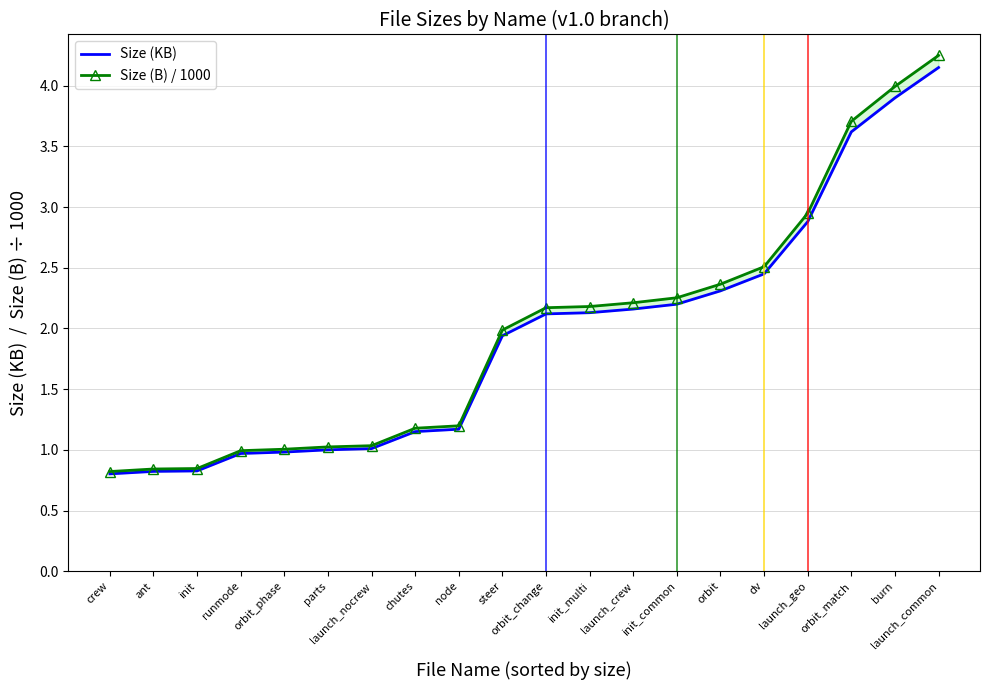

What is the minimum value shown in the chart?

0.8